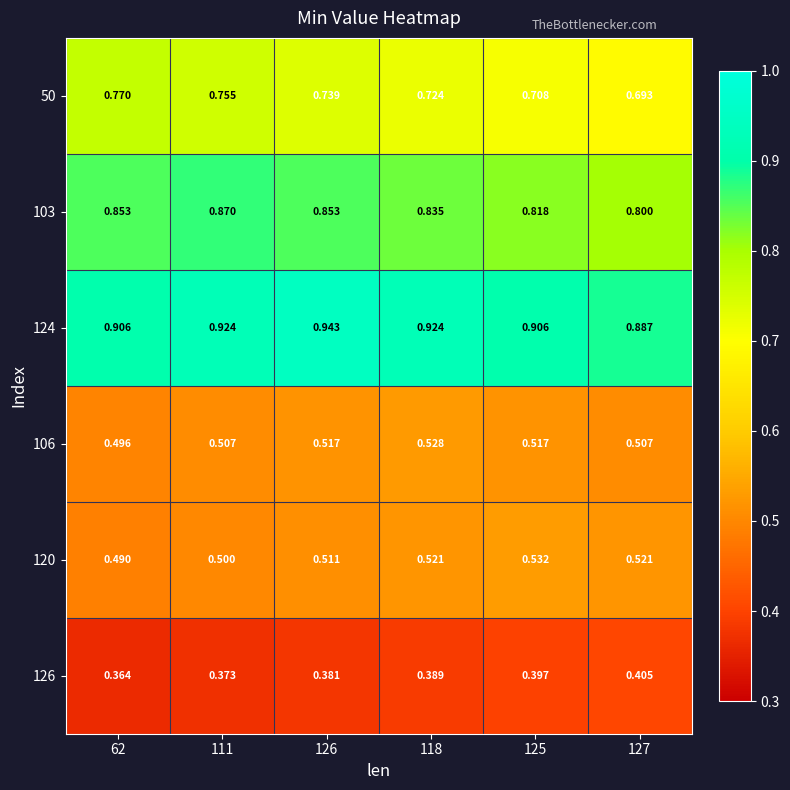

Is the value of 106 at 118 greater than the value of 120 at 127?

Yes